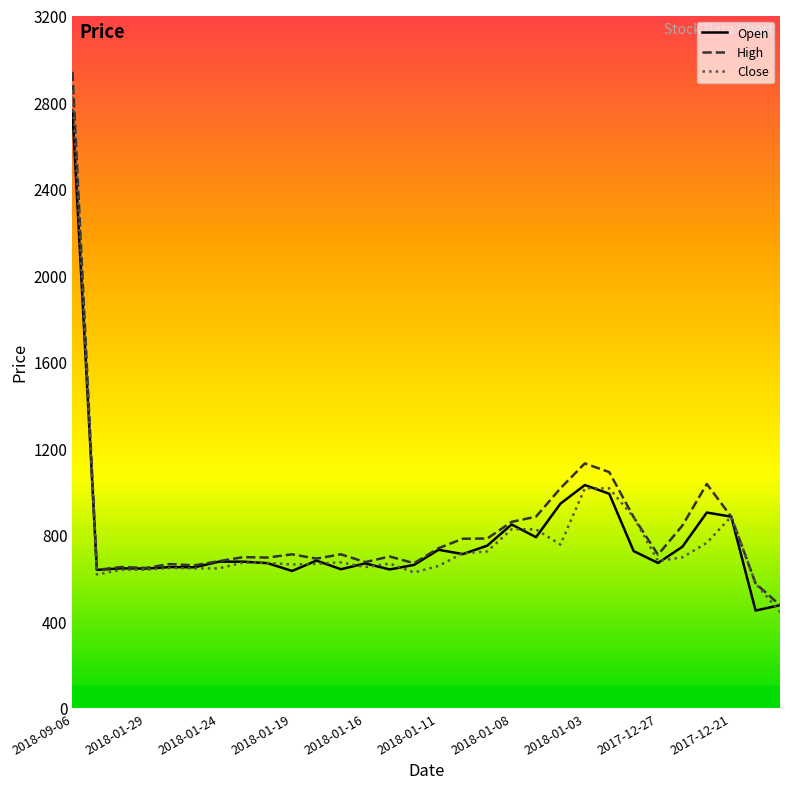

What is the minimum value for High?

475